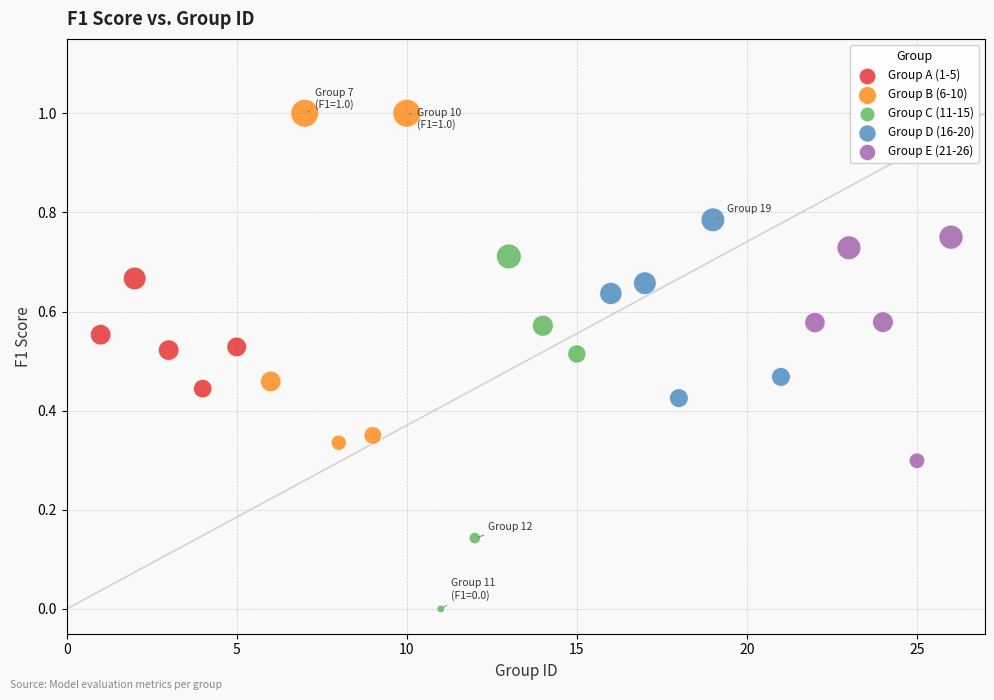

Which series contains the highest Y value?

Group B (6-10)